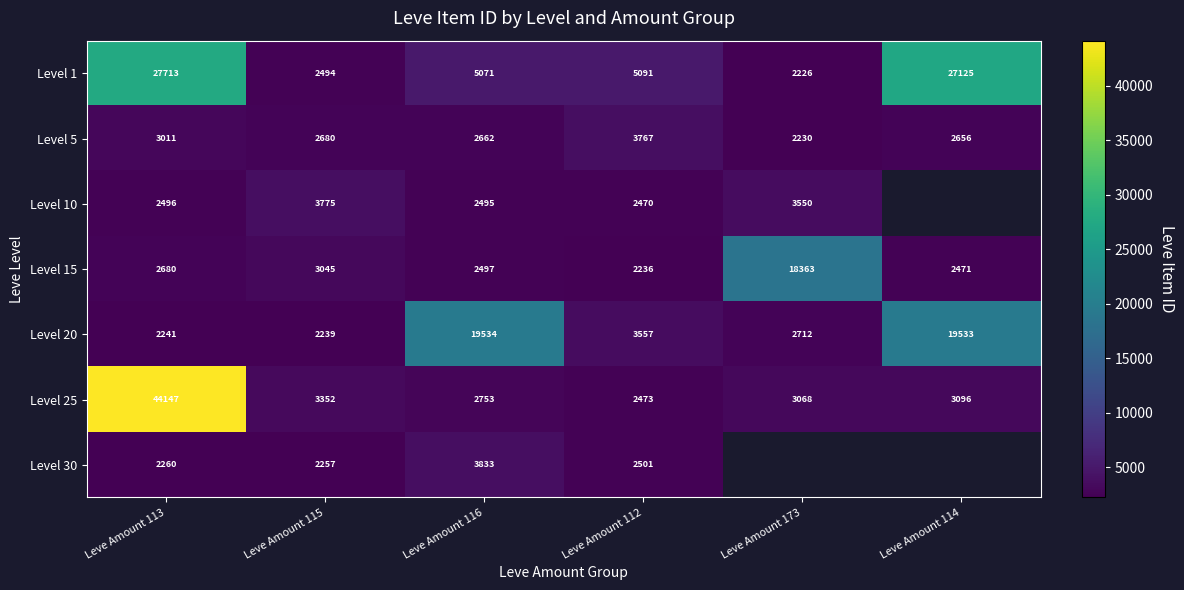

How many values in the Level 25 series are below 3096?

3